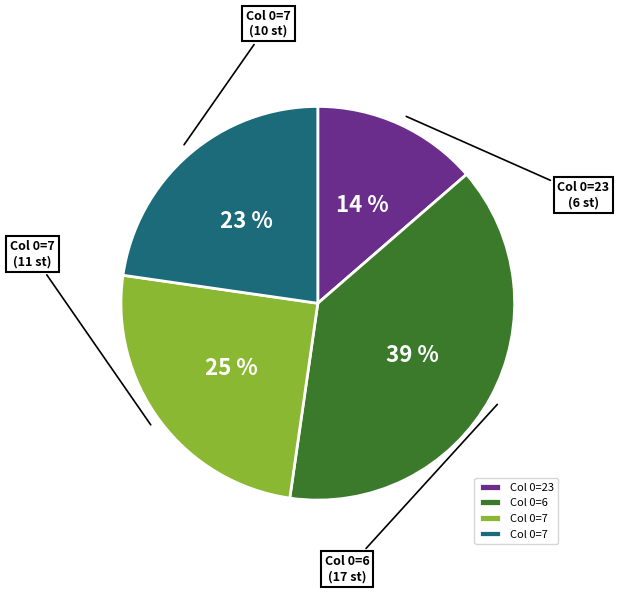

Is there a majority slice in this chart?

No